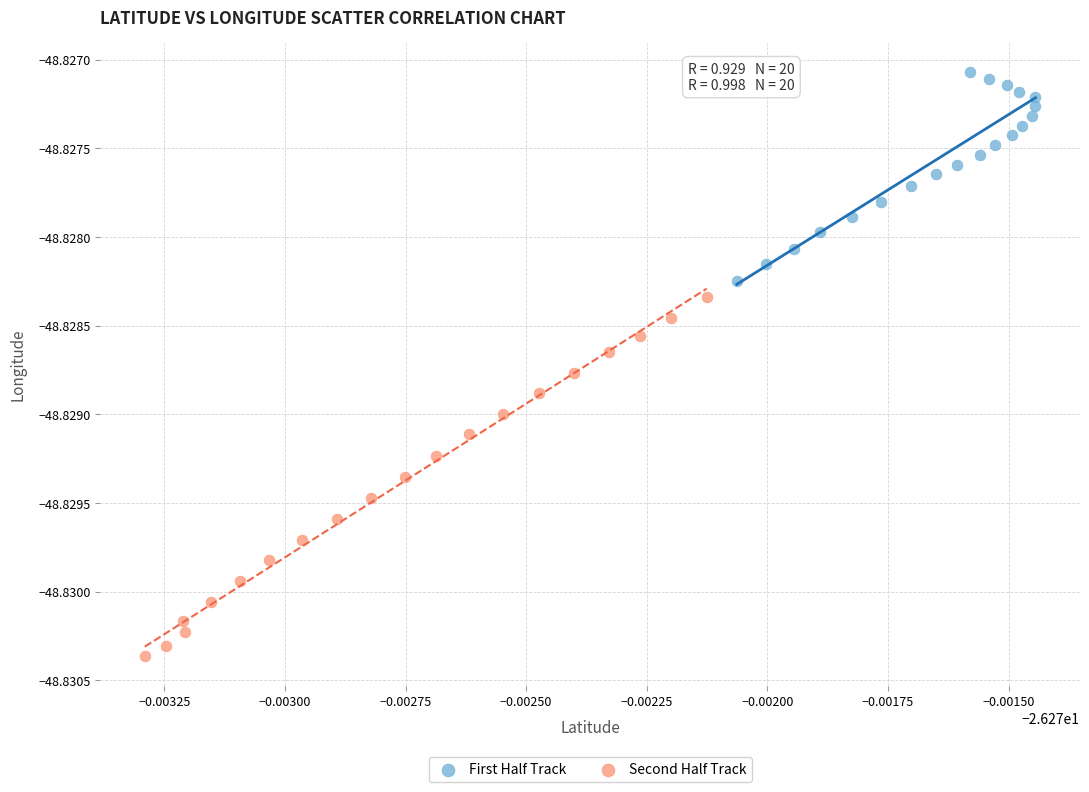

Which series has the widest spread of Y values?

Second Half Track